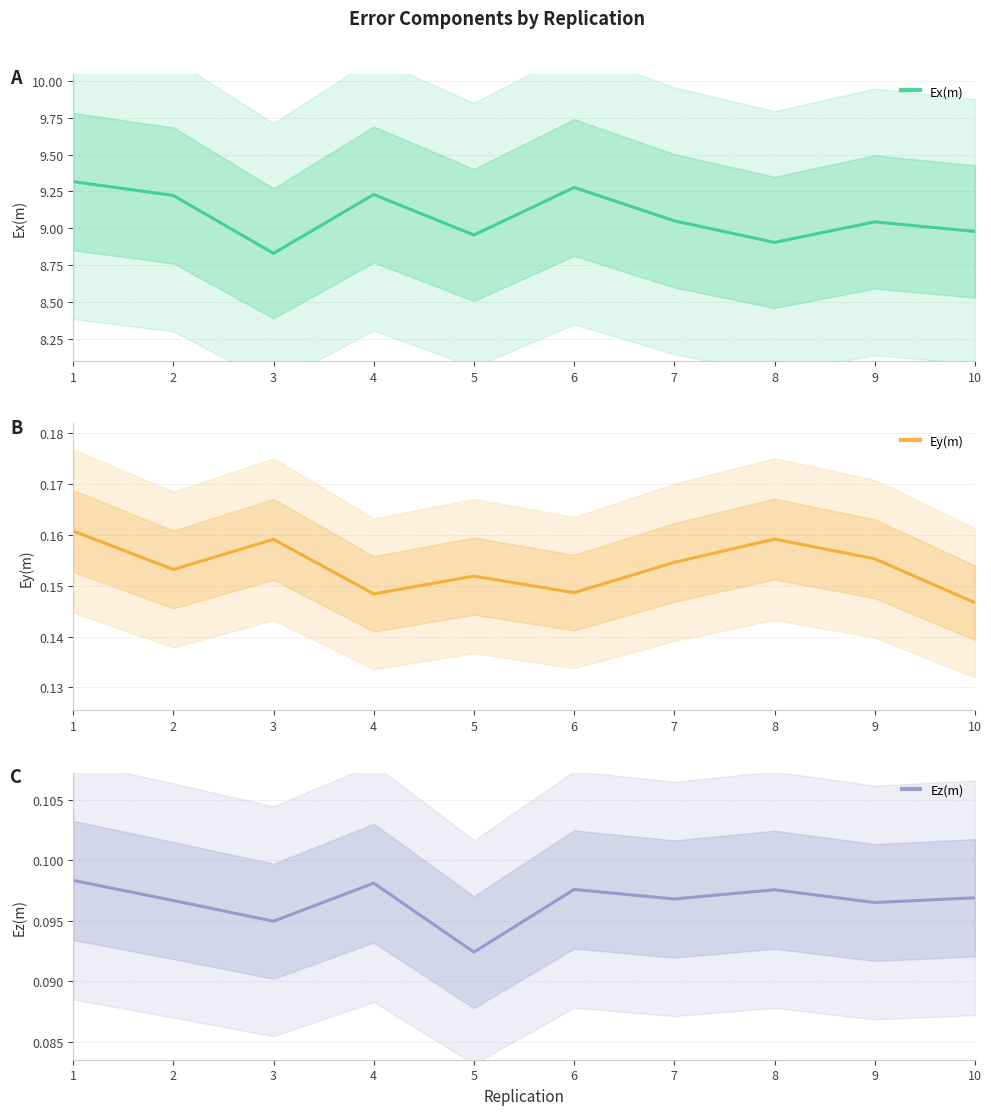

In Ex(m), how many points are lower than both neighbors (excluding endpoints)?

3